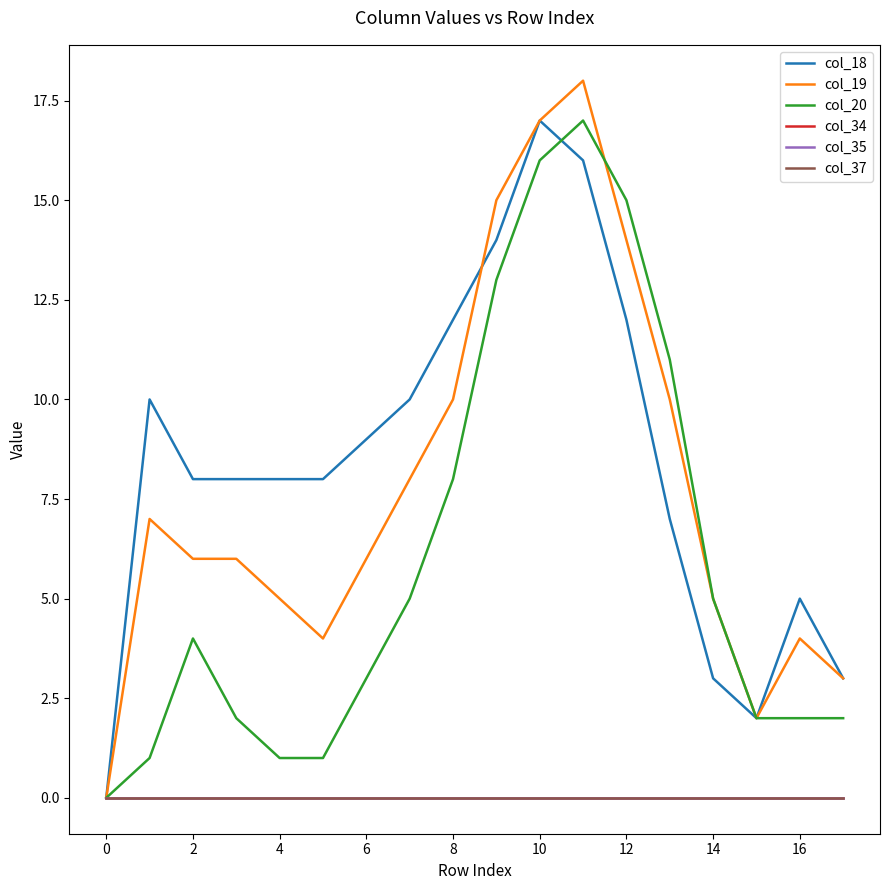

Does the chart have visible grid lines?

No